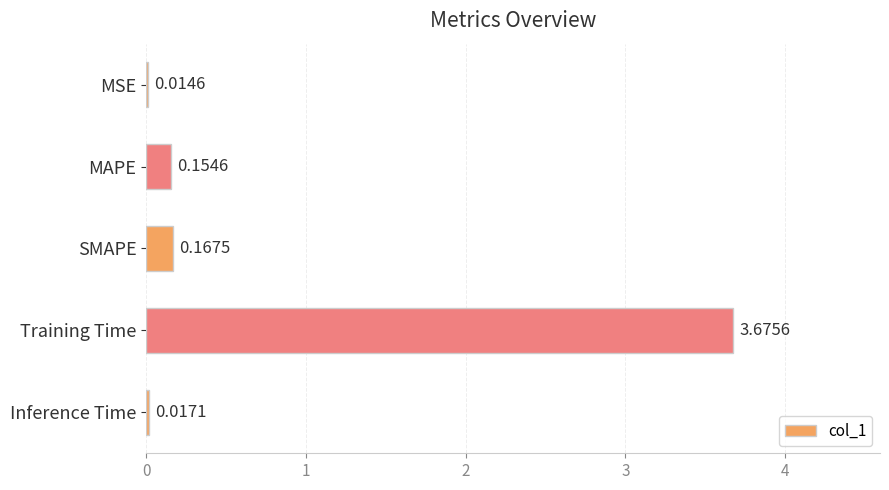

Where is the data nearest to the value 1?

SMAPE